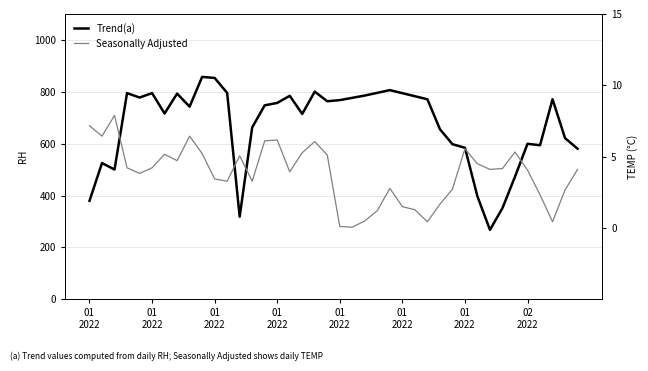

Which category has the highest value across all series?

9